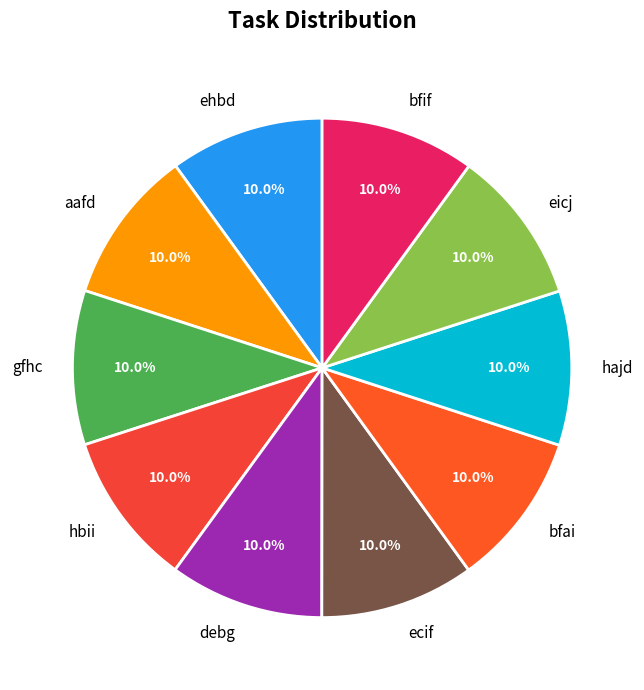

Is there a majority slice in this chart?

No